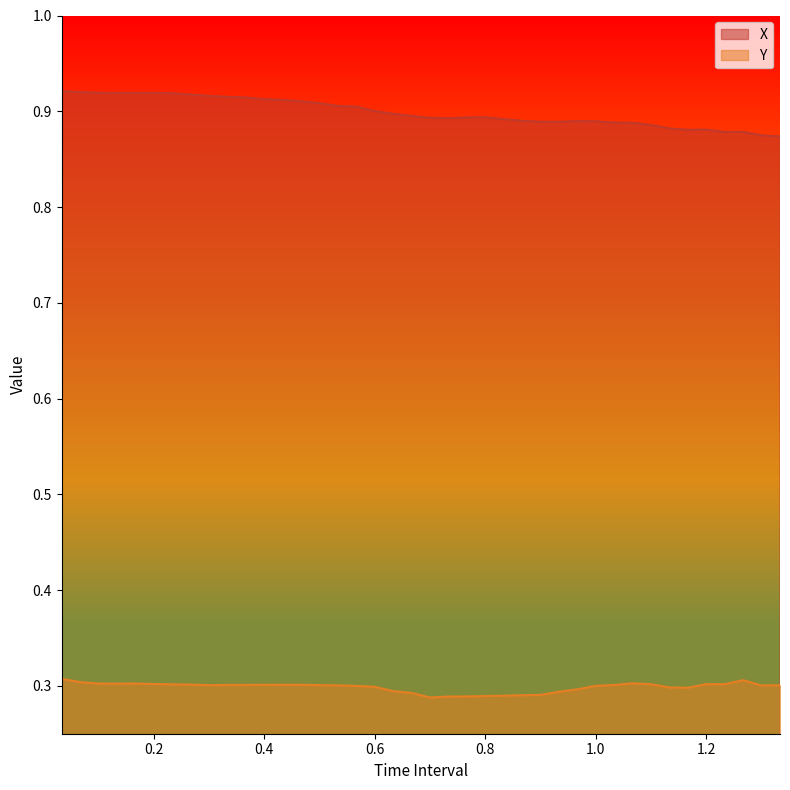

Which series has the largest total across all categories?

X